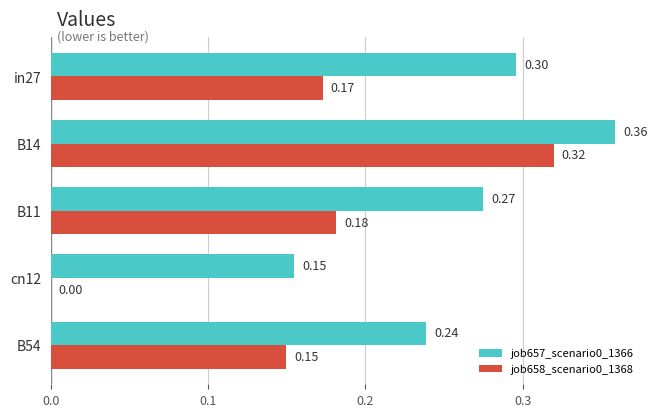

Which series changed the most between B11 and cn12?

job658_scenario0_1368